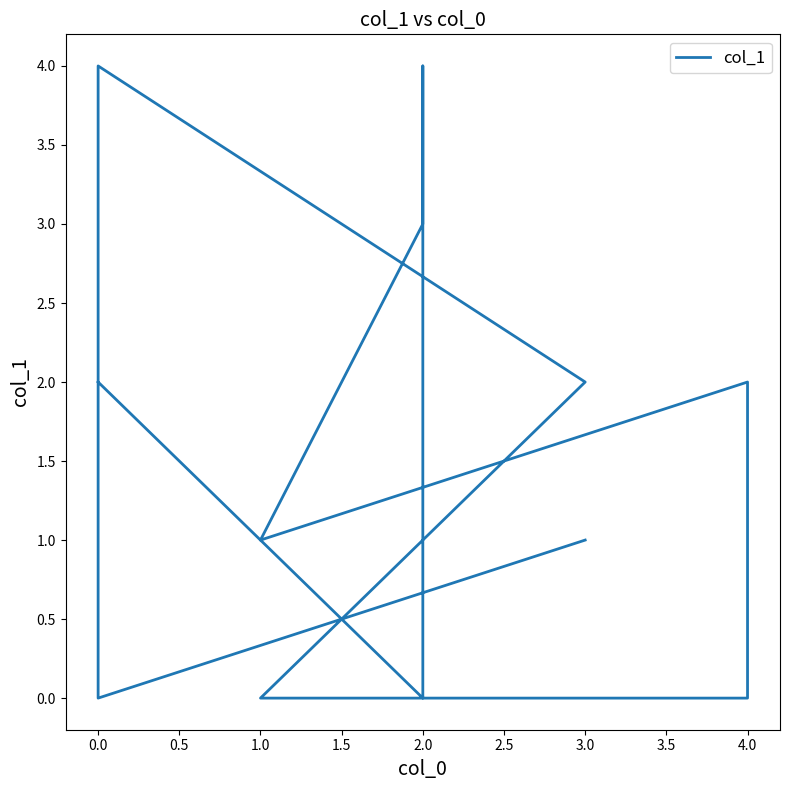

Read the value at 4.0.

1